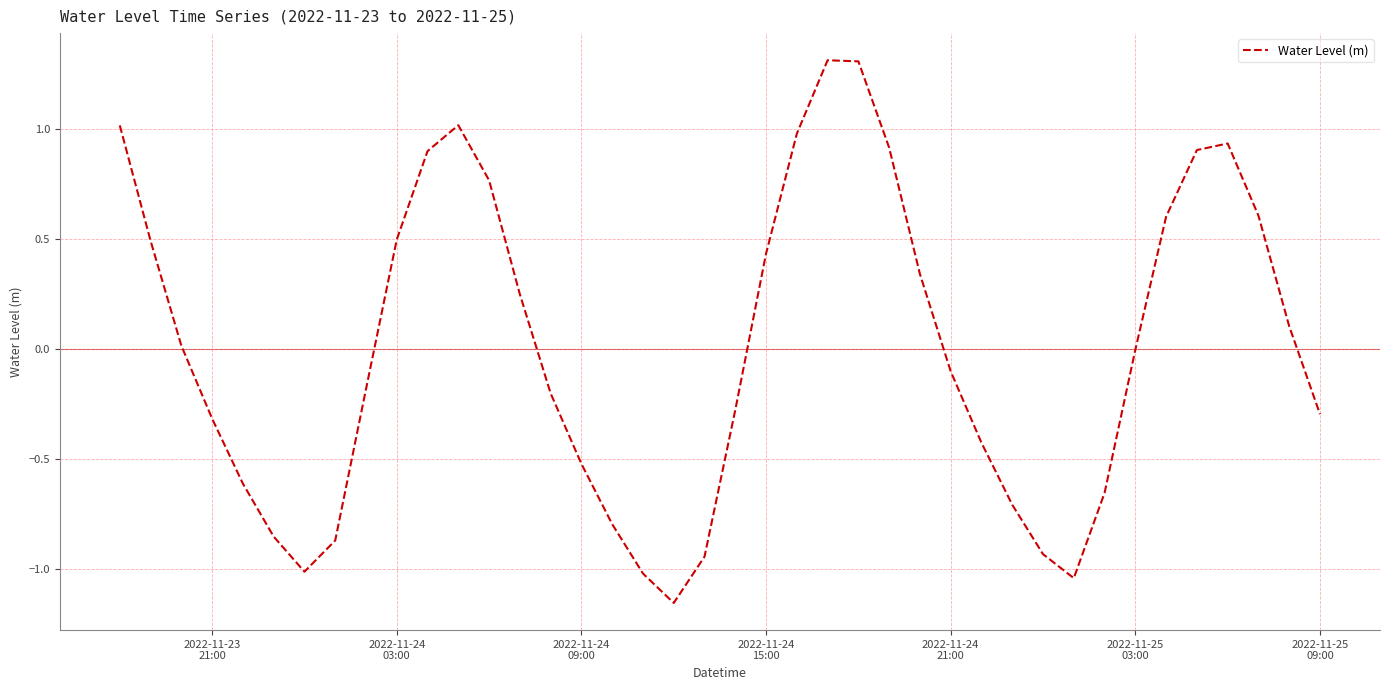

What is the maximum value shown in the chart?

1.3